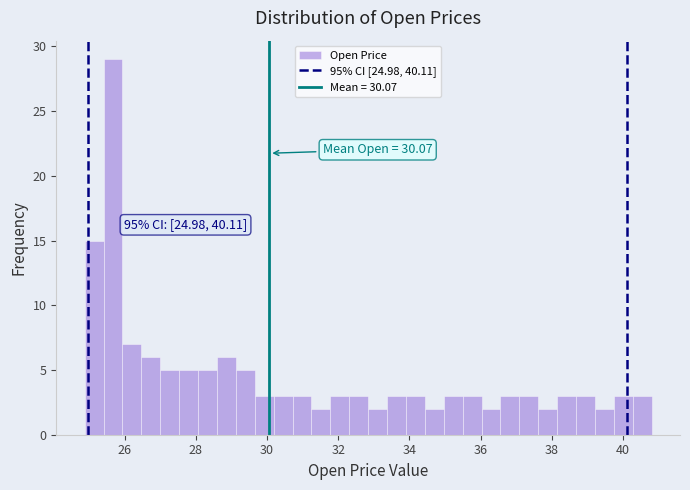

Around what value on the x-axis is the tallest bar? Give the approximate position of its centre, as read against the axis.

25.6